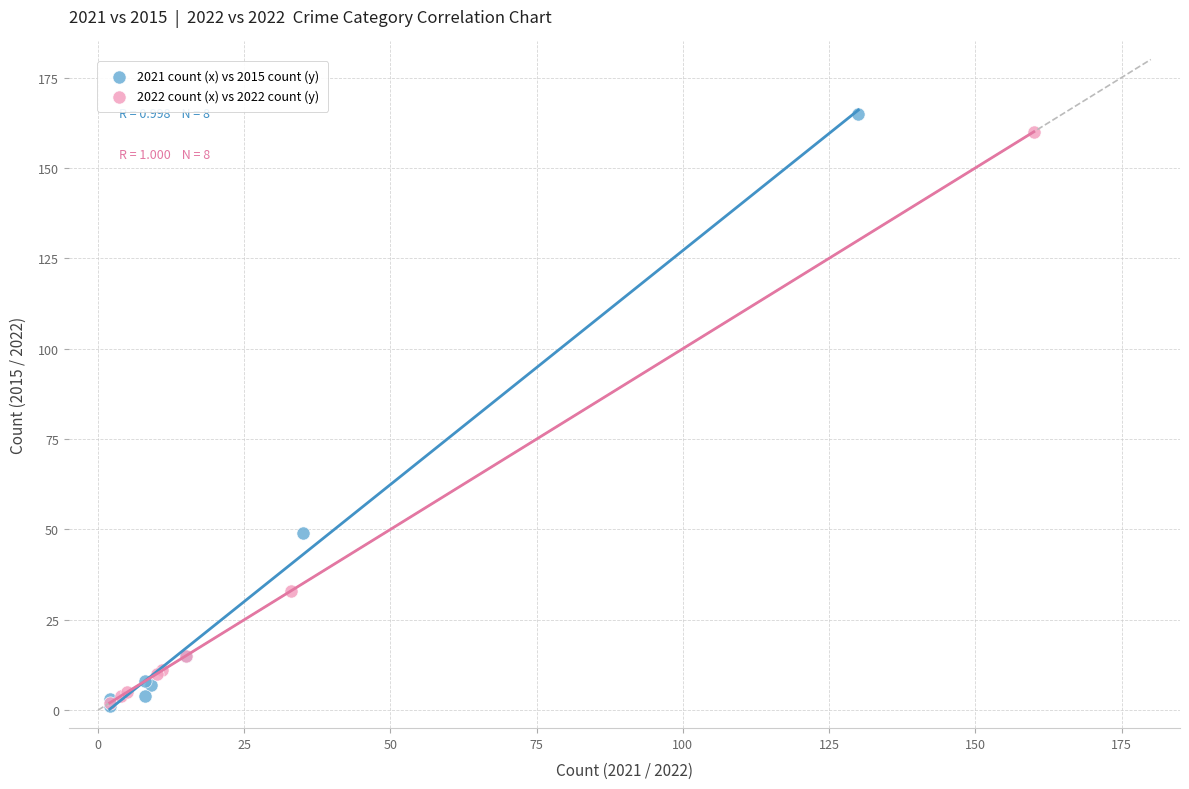

Which series has the largest Y range (max minus min)?

2021 count (x) vs 2015 count (y)